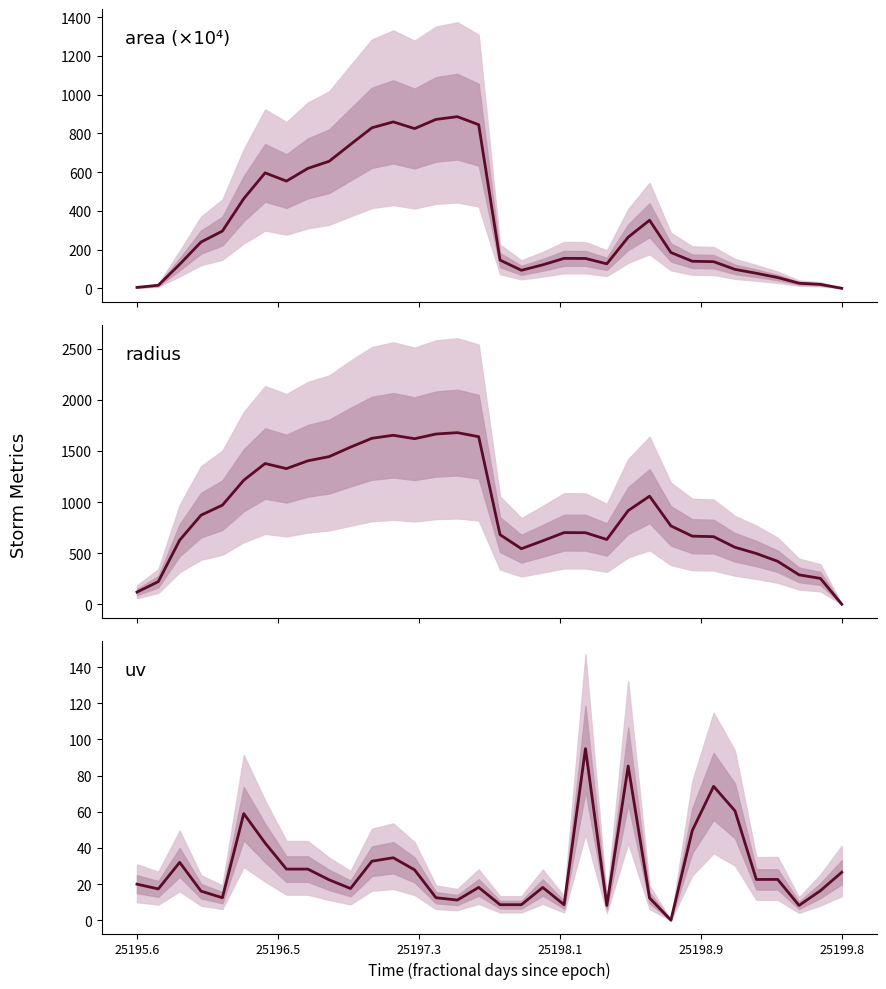

True or false: area (×10⁴) has more than 2 interior local peaks.

True